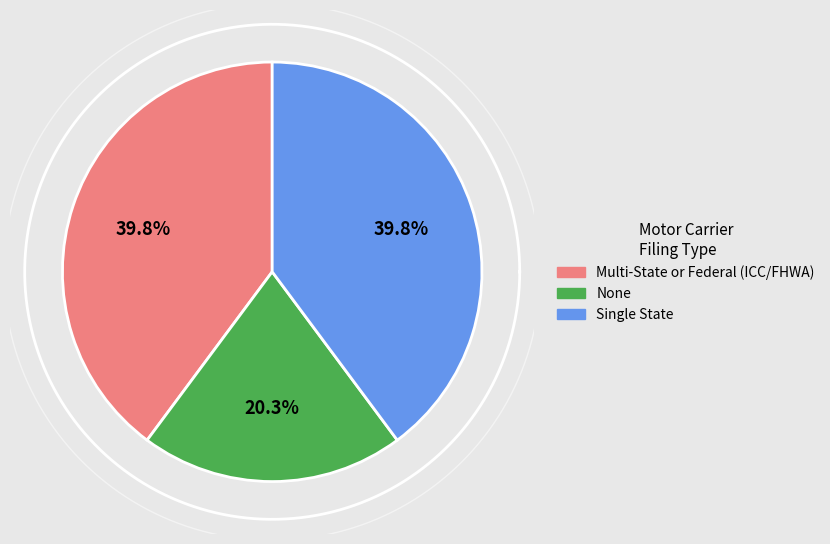

Is Multi-State or Federal (ICC/FHWA) the majority of the pie?

No